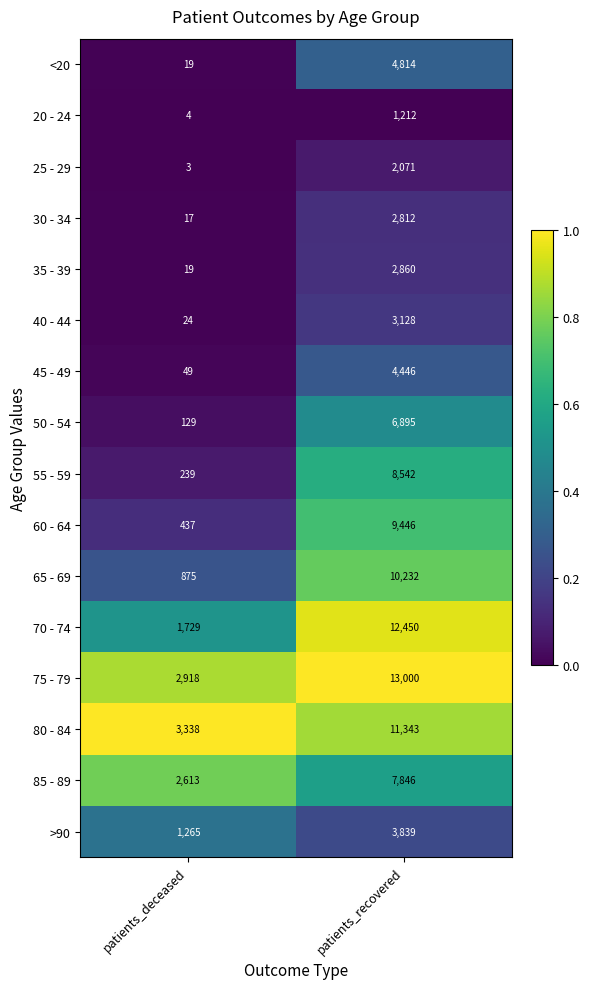

At which category is the sum across all series the highest?

patients_recovered